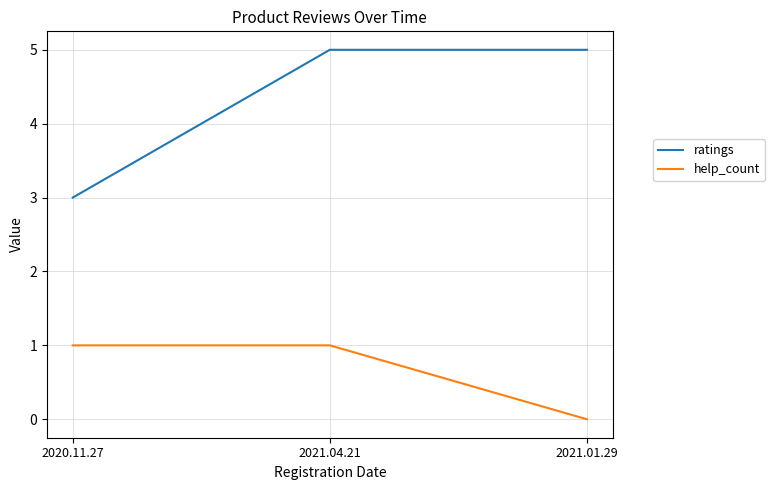

What are all the series names shown in the legend?

ratings, help_count